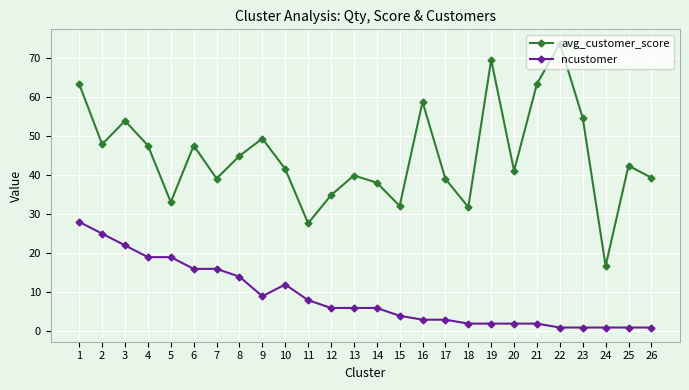

Where is ncustomer nearest to the value 14?

8